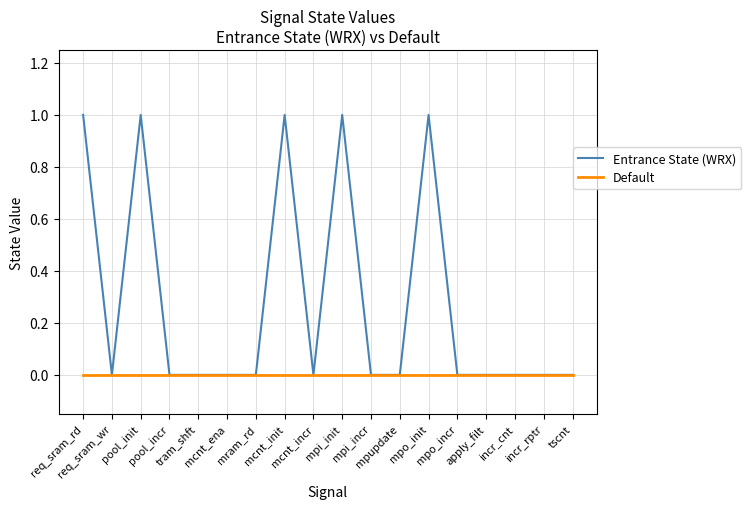

Which series has the largest range (max minus min)?

Entrance State (WRX)